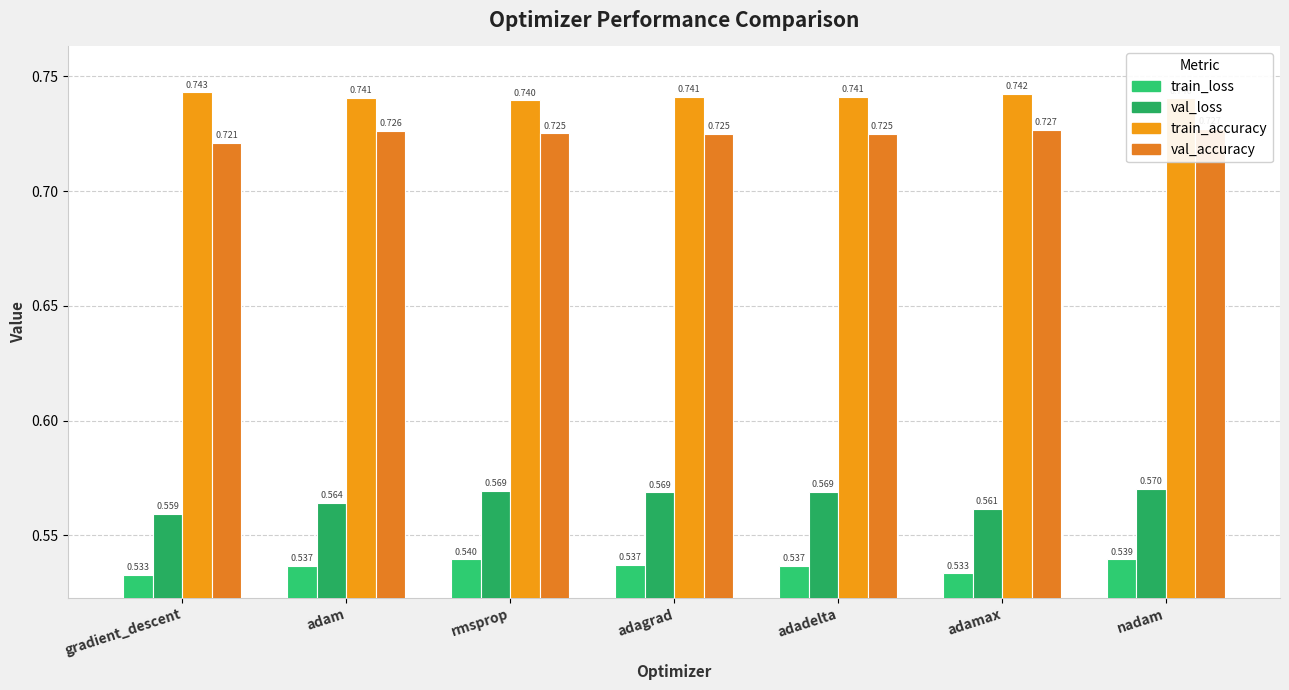

The value of train_loss at nadam is 0.9. True or false?

False